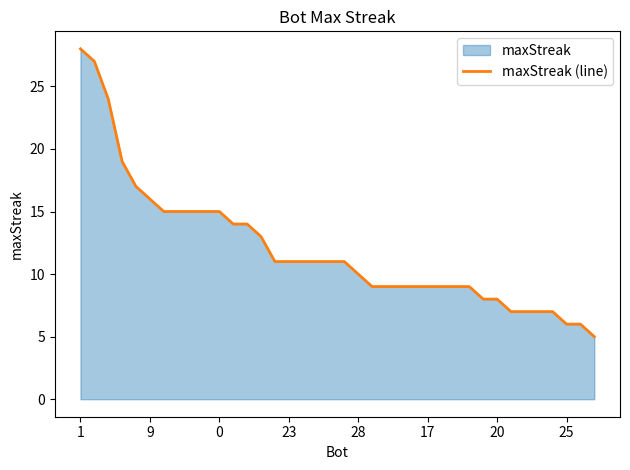

What is the difference between the maximum and minimum values?

23